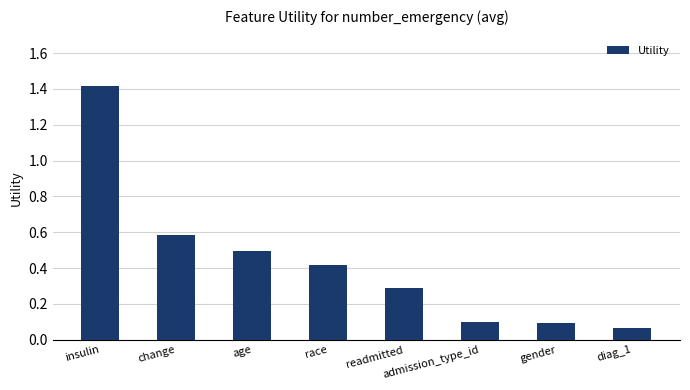

What is the difference between the maximum and minimum values?

1.3